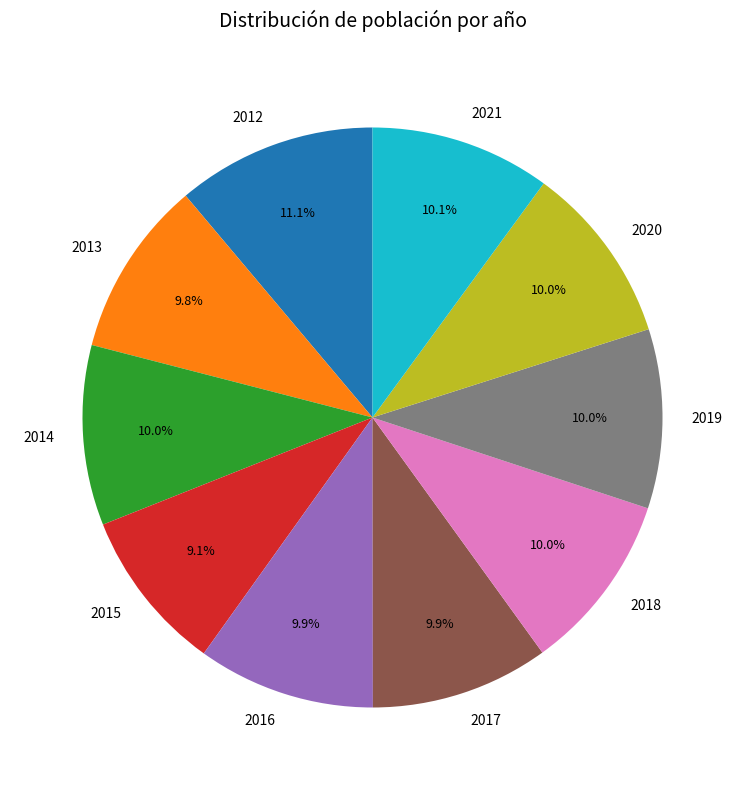

To the nearest percent, what percentage of the pie is 2012?

11%